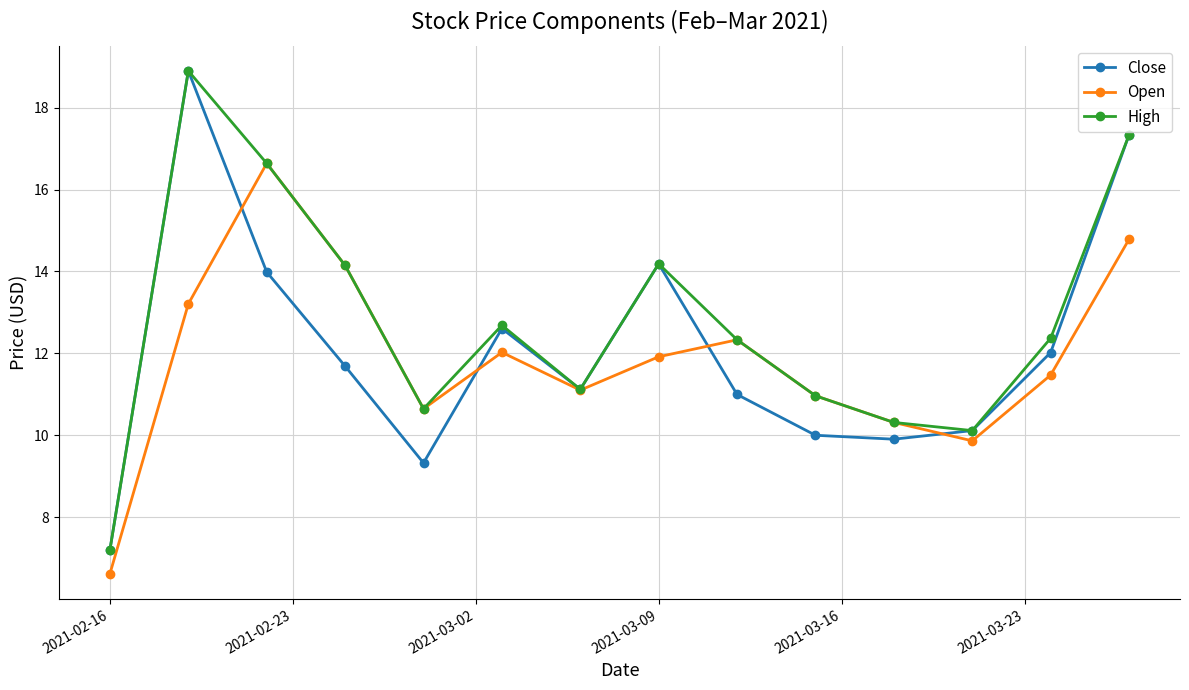

True or false: Open has more than 1 points higher than both neighbors.

True